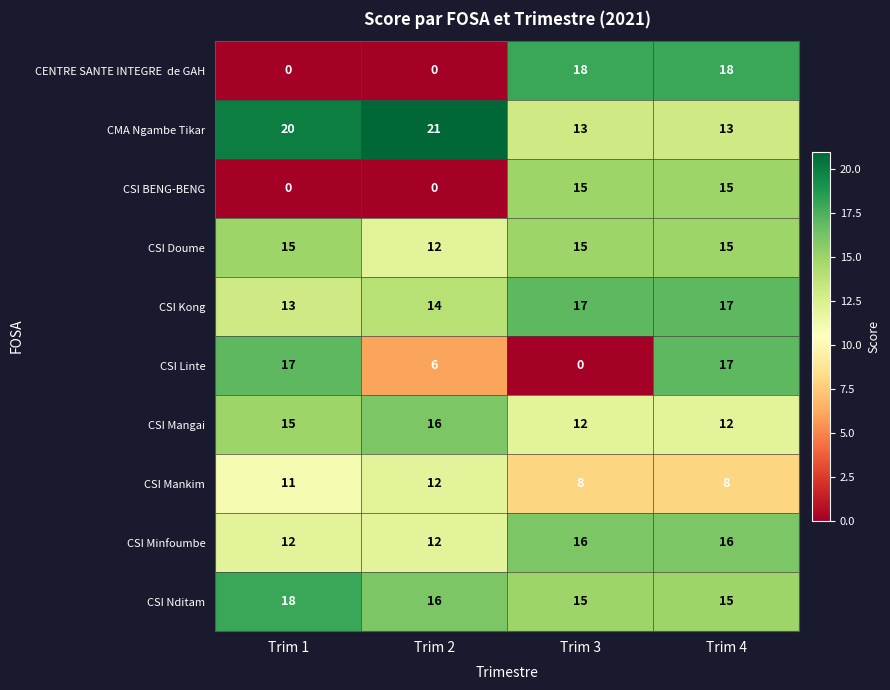

What is the total value across all series at Trim 4?

146